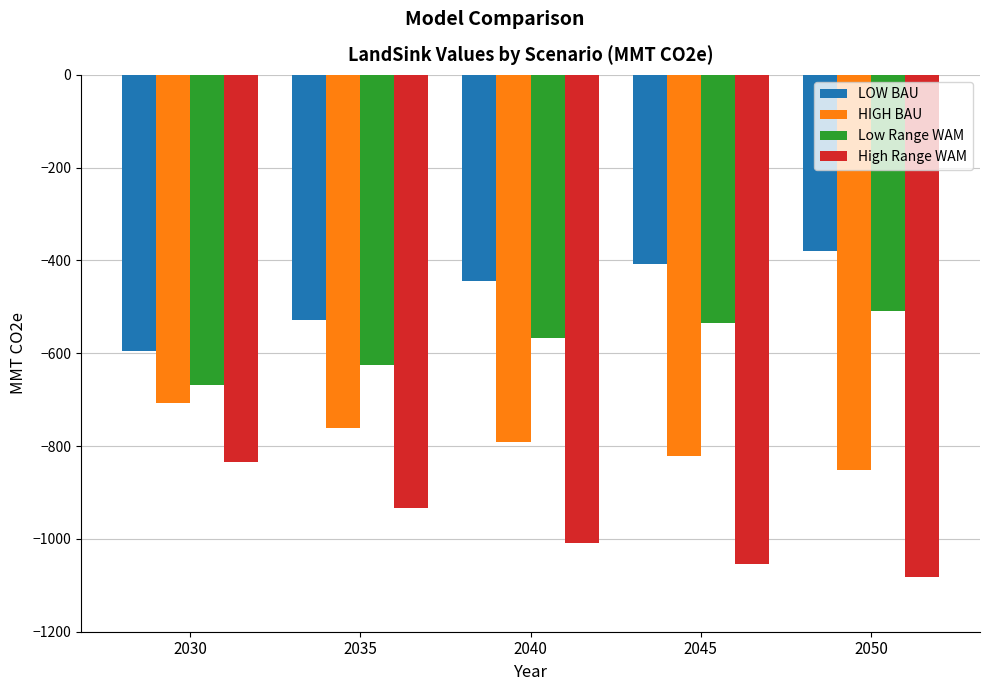

Is it true that High Range WAM equals -556.1 at 2040?

False